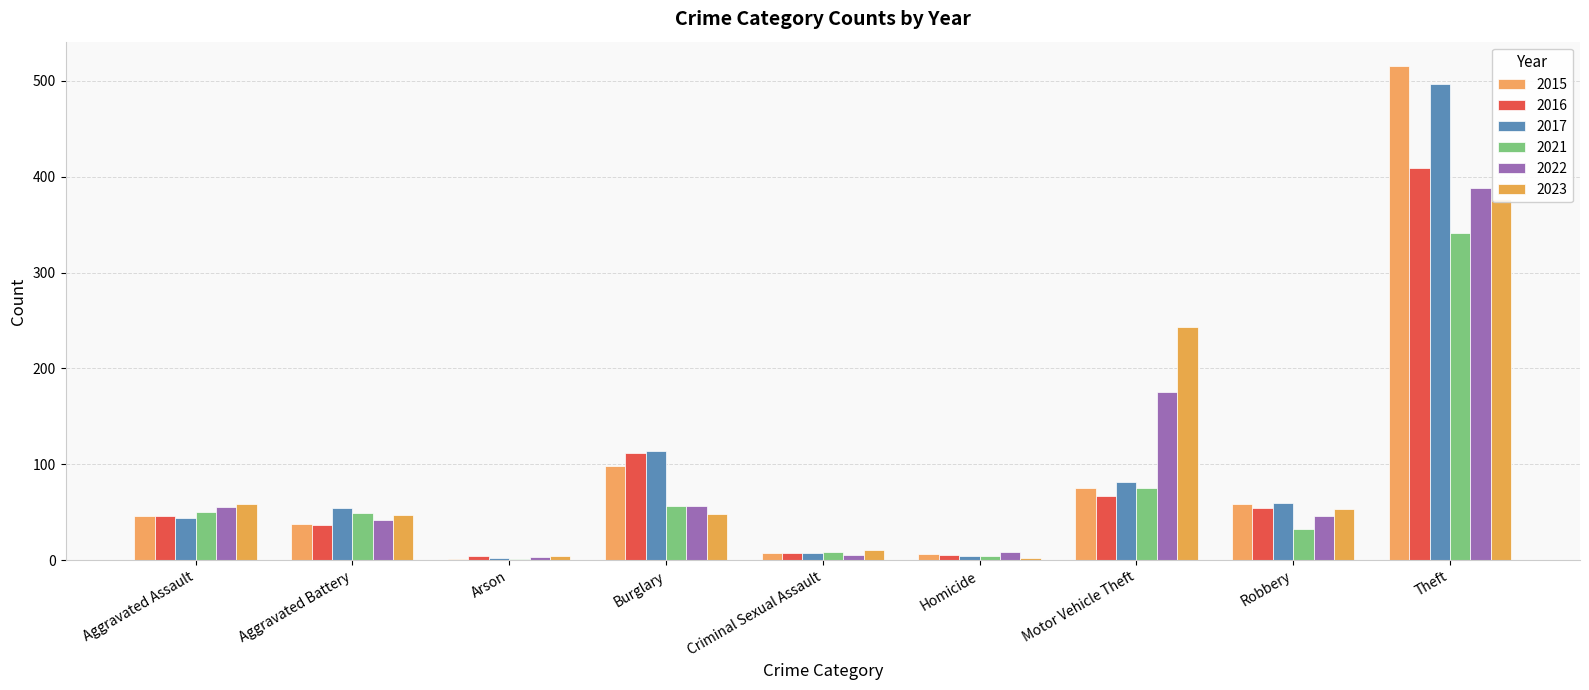

Reading right to left, what are all the values shown in this chart?

2015: 515	59	75	6	7	98	1	38	46
2016: 409	54	67	5	7	112	4	37	46
2017: 497	60	82	4	7	114	2	54	44
2021: 341	32	75	4	9	57	1	49	50
2022: 388	46	175	9	5	56	3	42	55
2023: 377	53	243	2	11	48	4	47	59